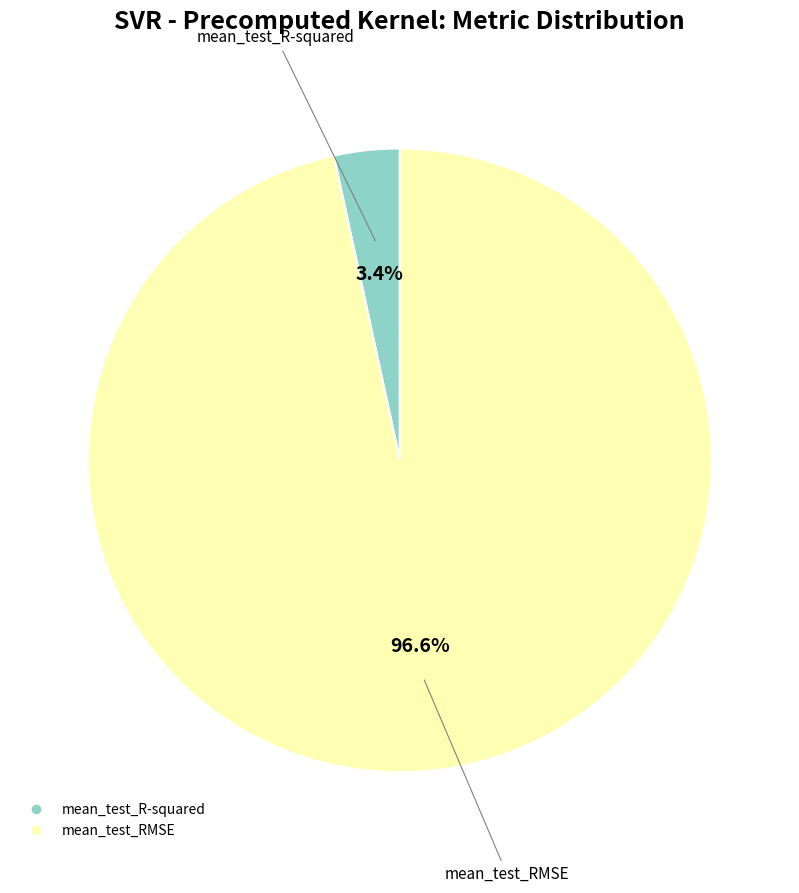

What percentage is the mean_test_R-squared slice, to the nearest percent?

3%